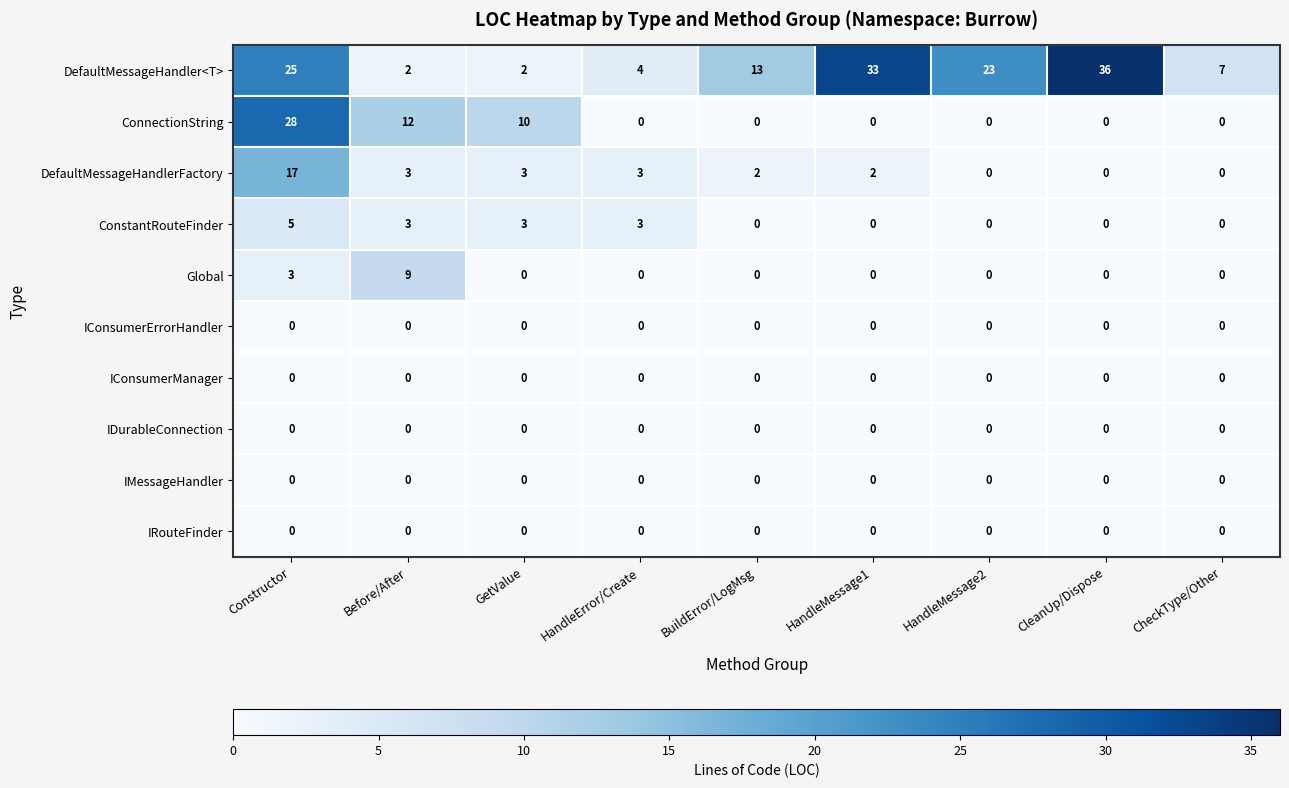

Is it true that DefaultMessageHandler<T> equals 0 at GetValue?

False